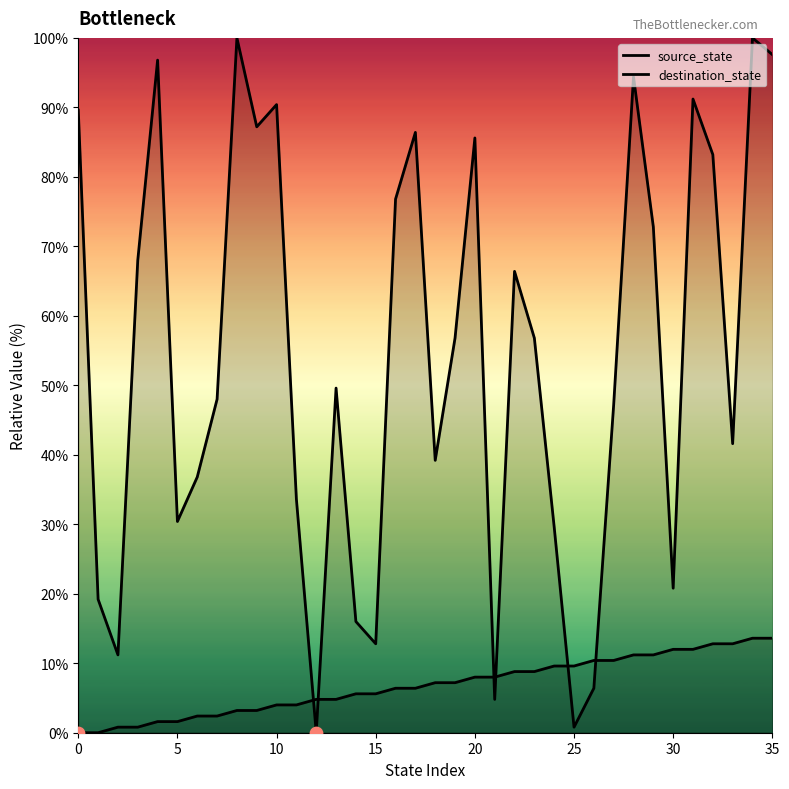

Which series contains the lowest Y value?

source_state